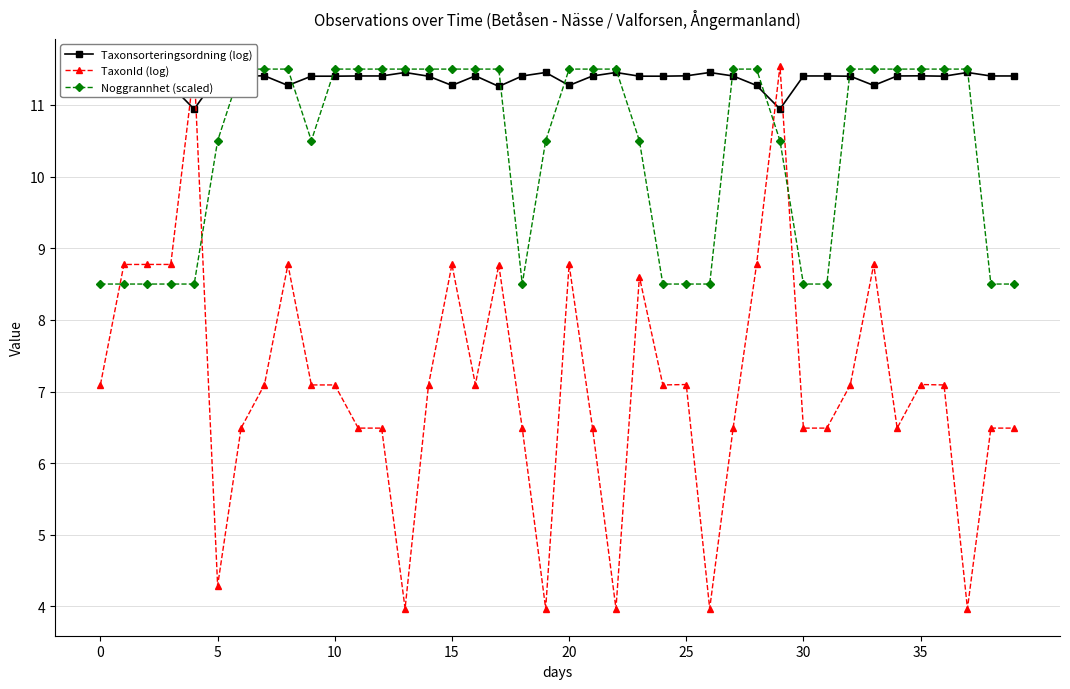

Does the chart have visible grid lines?

Yes